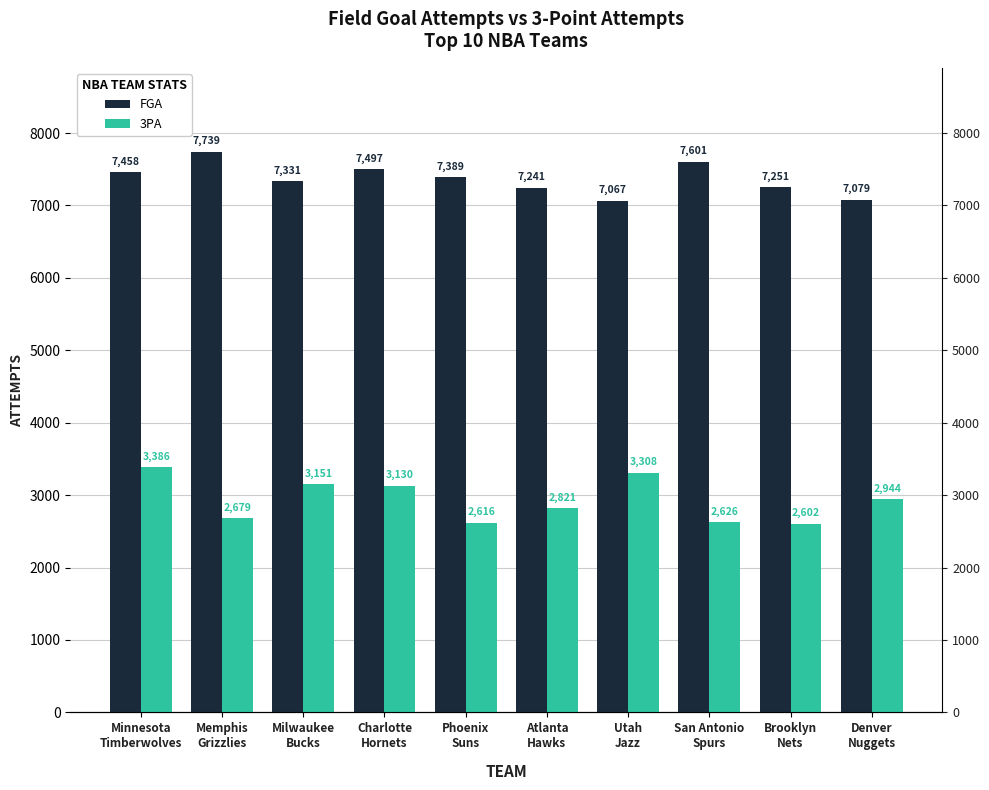

What is the label of the 8th bar from the right?

Milwaukee
Bucks